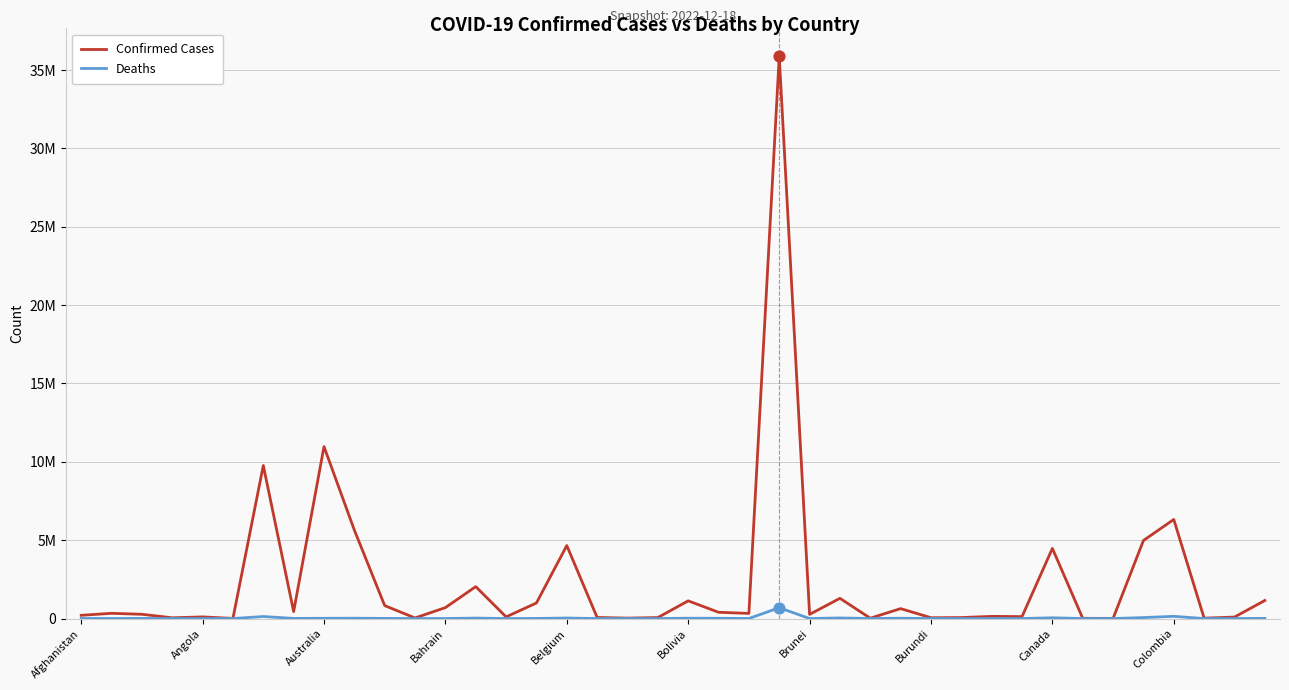

What are all the series names shown in the legend?

Confirmed Cases, Deaths